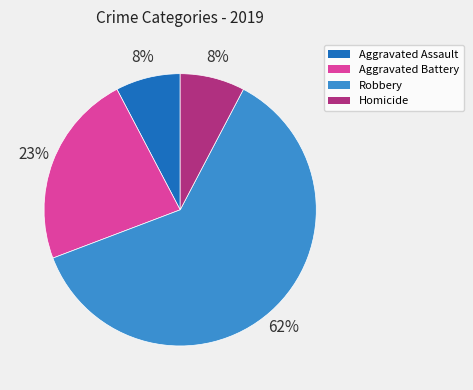

True or false: Robbery accounts for 62% of the total.

True